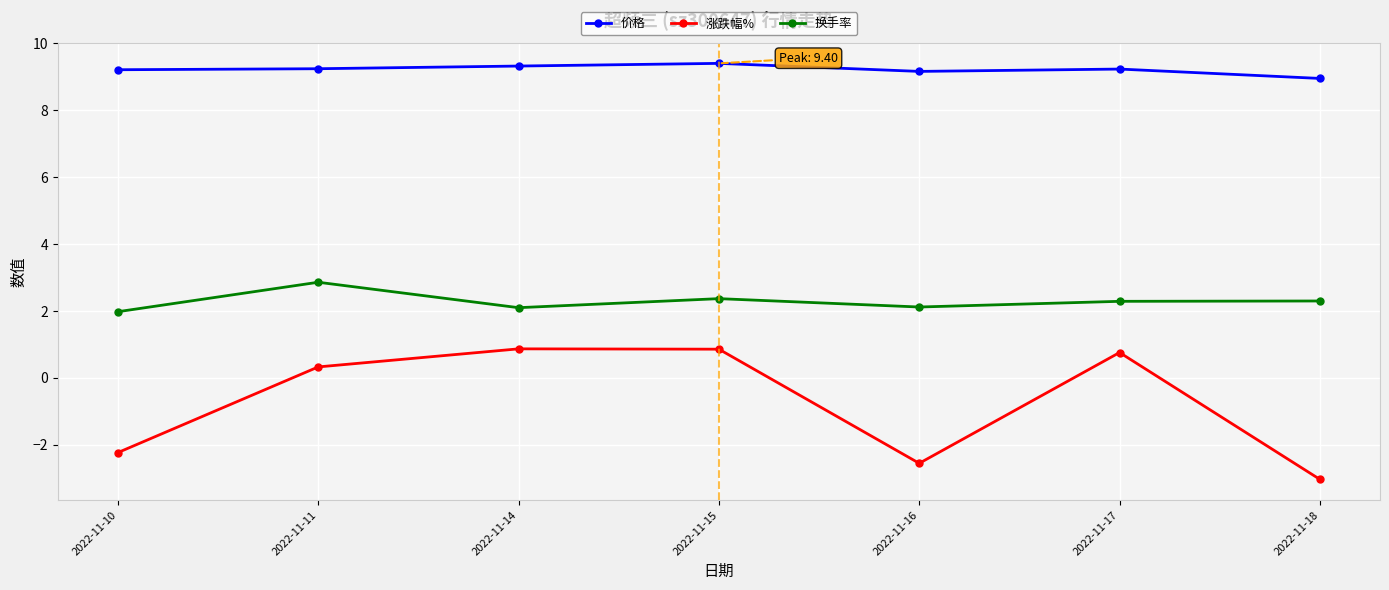

How many values in 涨跌幅% are below zero?

3